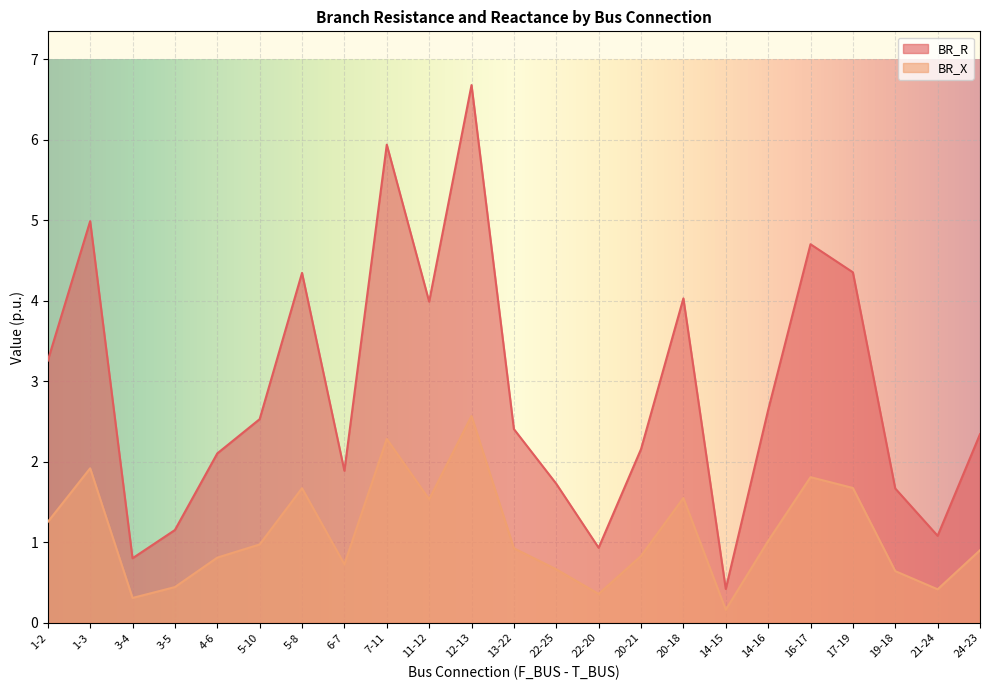

Reading right to left, transcribe all the data shown in this chart.

BR_R: 24-23=2.3	21-24=1.1	19-18=1.7	17-19=4.4	16-17=4.7	14-16=2.6	14-15=0.4	20-18=4.0	20-21=2.2	22-20=0.9	22-25=1.7	13-22=2.4	12-13=6.7	11-12=4.0	7-11=5.9	6-7=1.9	5-8=4.3	5-10=2.5	4-6=2.1	3-5=1.2	3-4=0.8	1-3=5.0	1-2=3.3
BR_X: 24-23=0.9	21-24=0.4	19-18=0.6	17-19=1.7	16-17=1.8	14-16=1.0	14-15=0.2	20-18=1.5	20-21=0.8	22-20=0.4	22-25=0.7	13-22=0.9	12-13=2.6	11-12=1.5	7-11=2.3	6-7=0.7	5-8=1.7	5-10=1.0	4-6=0.8	3-5=0.4	3-4=0.3	1-3=1.9	1-2=1.3